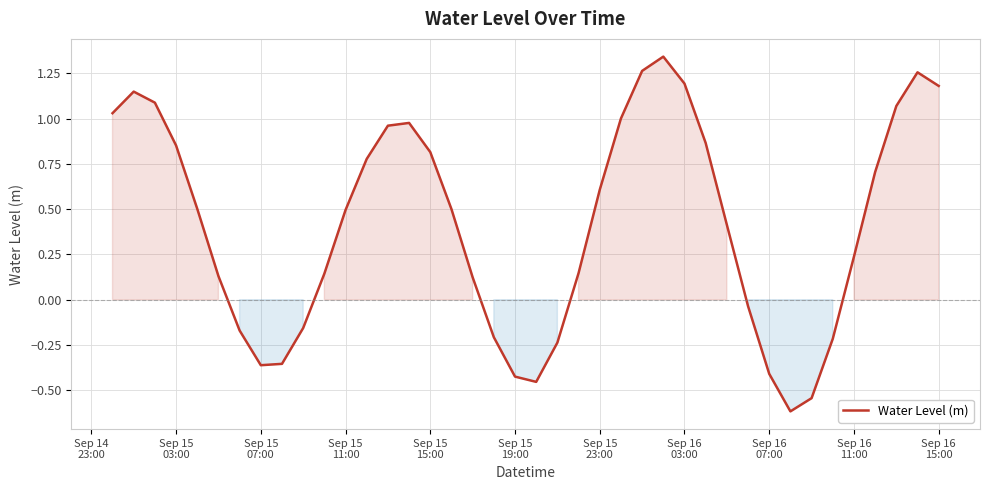

What is the smallest value displayed?

-0.6